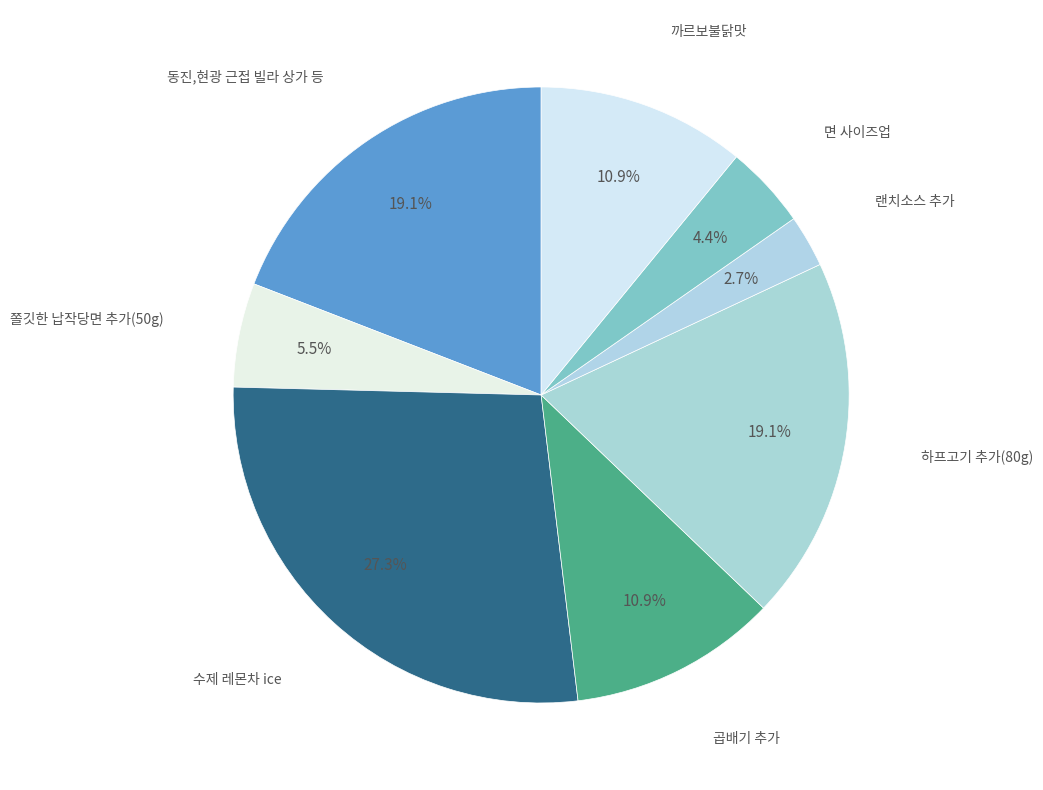

Which has a higher value, 쫄깃한 납작당면 추가(50g) or 랜치소스 추가?

쫄깃한 납작당면 추가(50g)